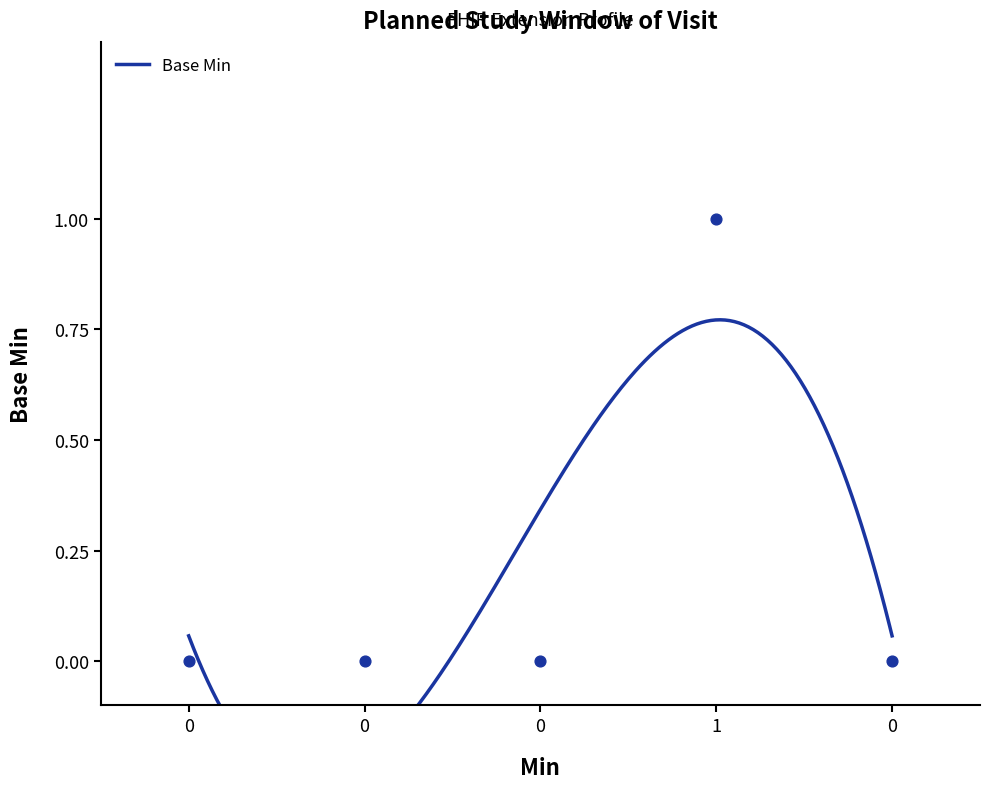

Between 1 and 0, which is larger?

1